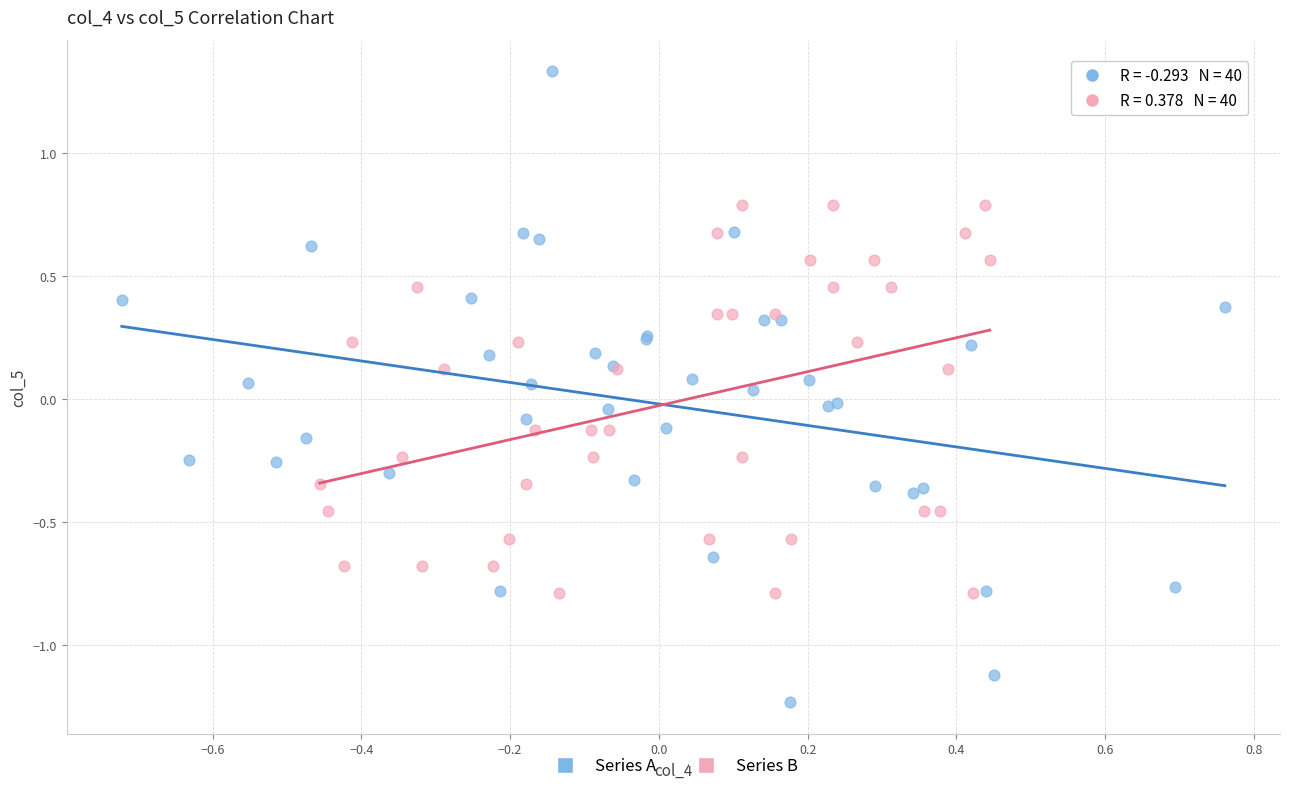

Which series contains the lowest Y value?

Series A